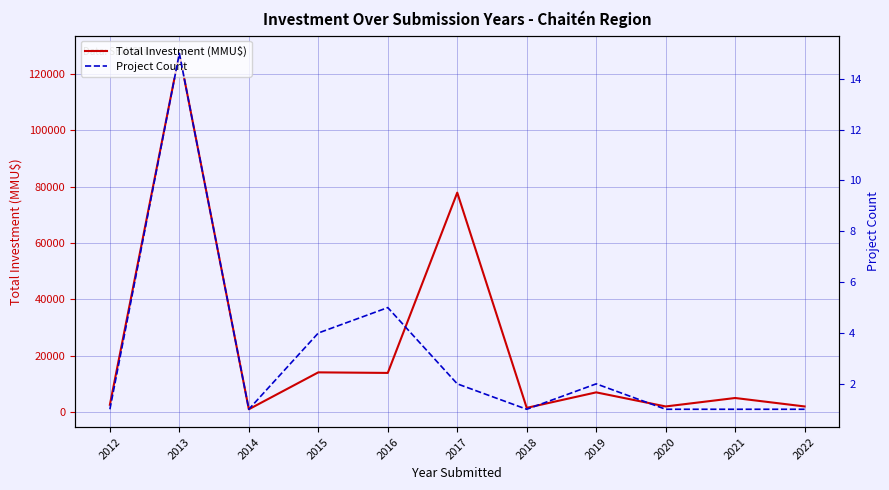

What is the sum of the Total Investment (MMU$) values at 2022 and 2014?

3000